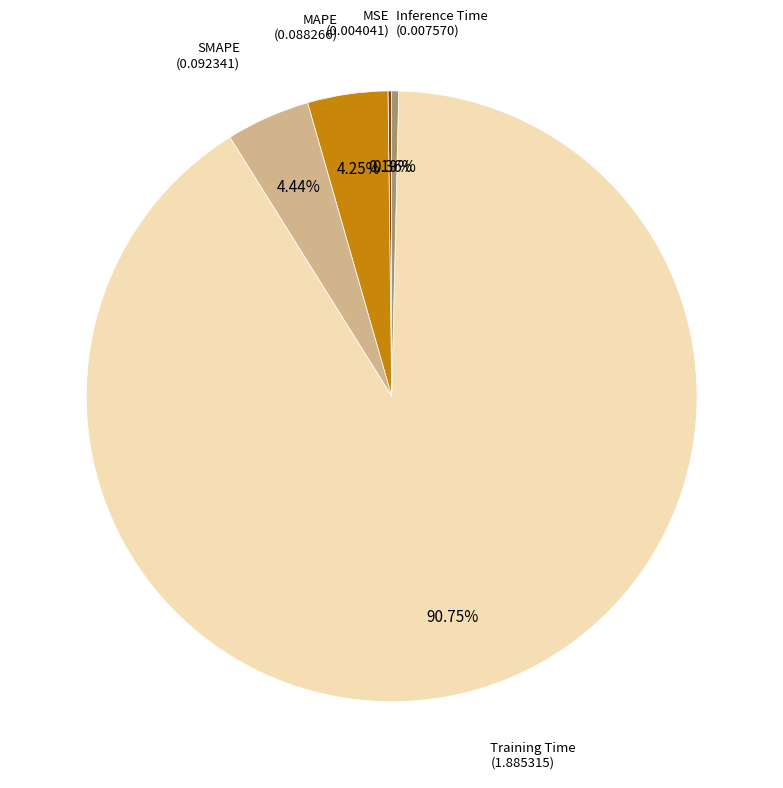

Which category accounts for the majority?

Training Time